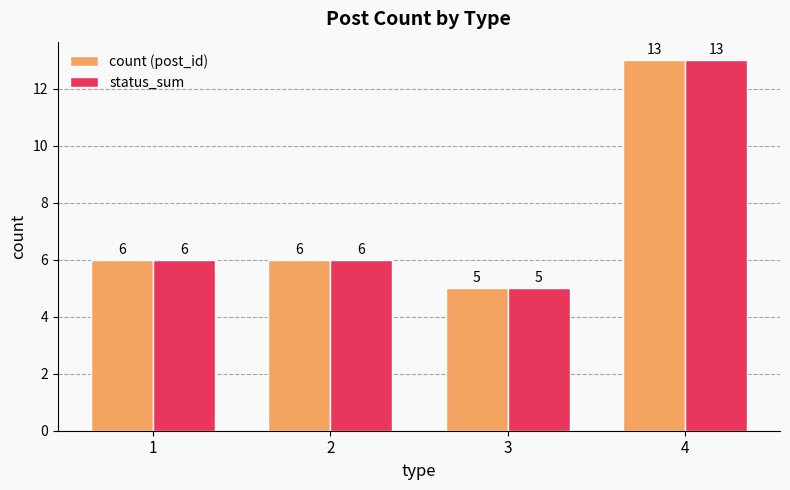

Reading left to right, extract all data points from this chart.

count (post_id): 1=6	2=6	3=5	4=13
status_sum: 1=6	2=6	3=5	4=13